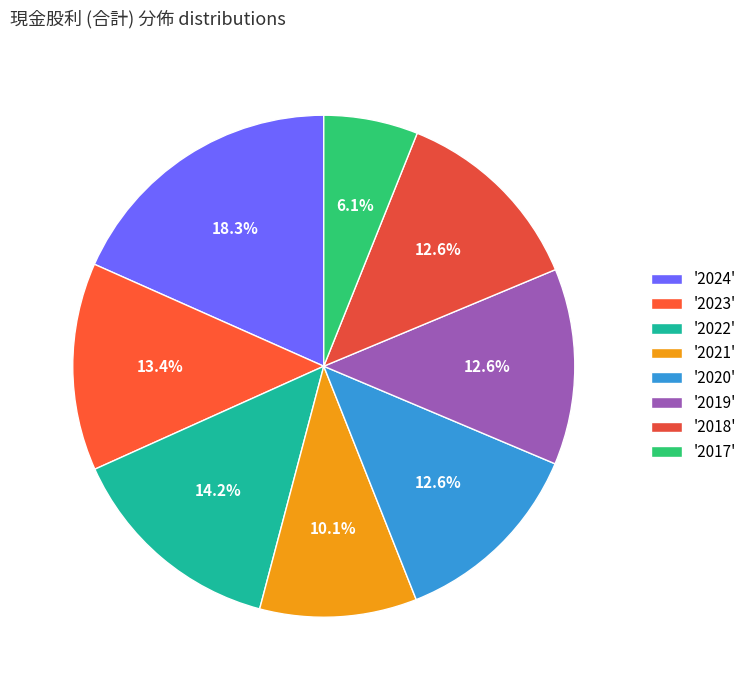

How many slices are in this pie chart?

8